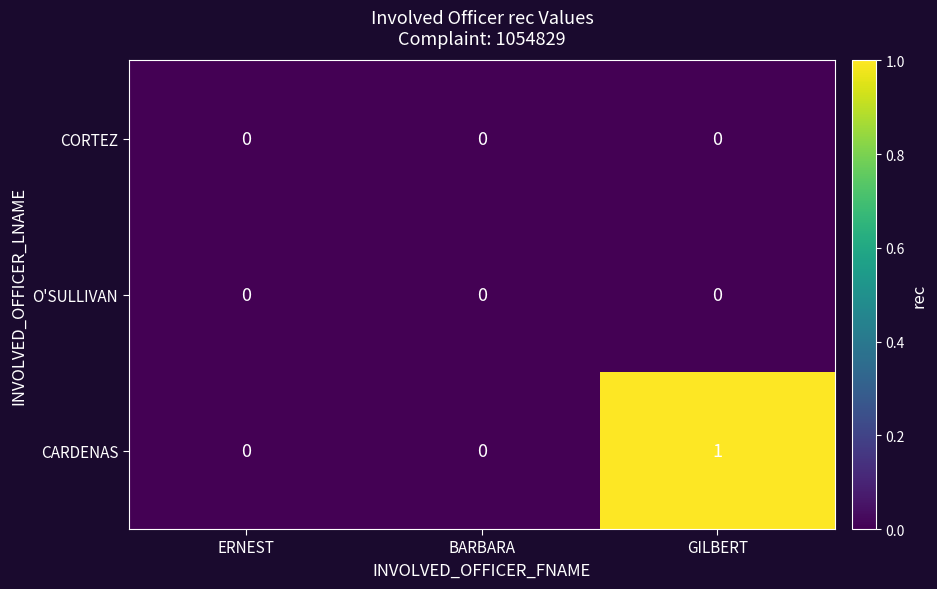

Which series has the largest total across all categories?

CARDENAS